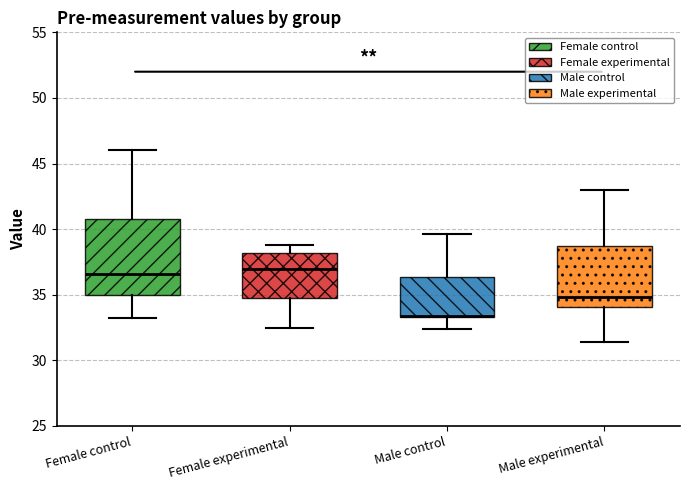

Which box is the tallest, from its lower edge to its upper edge?

Female control